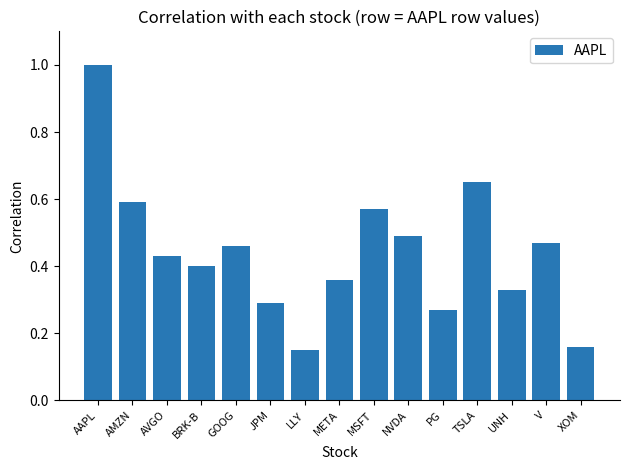

Which label corresponds to the smallest value in the chart?

LLY